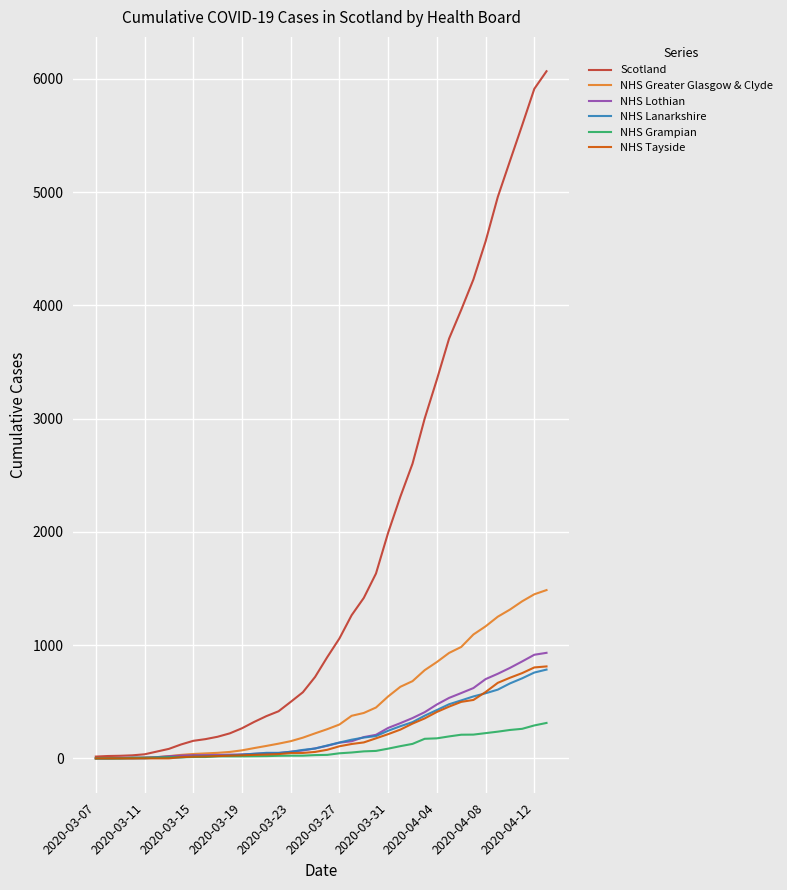

Count the number of categories in the chart.

38